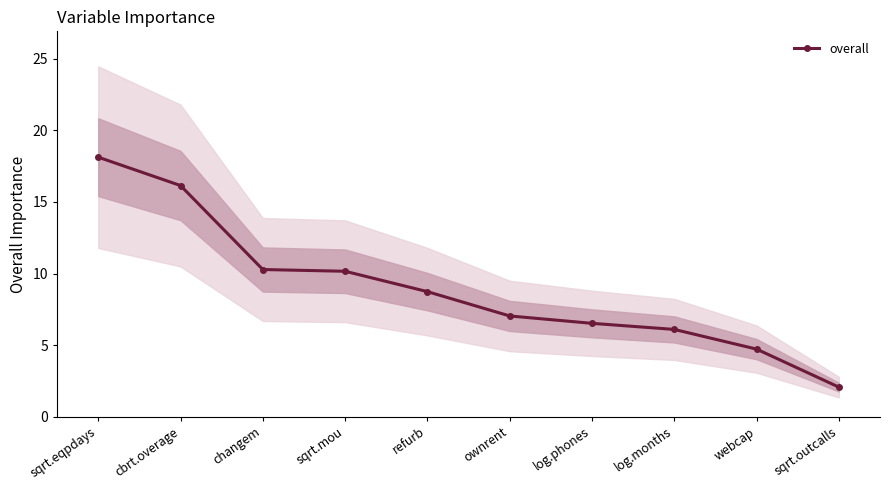

What is the change in value from changem to sqrt.mou?

-0.1